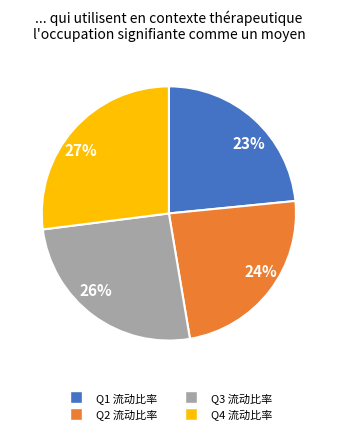

Which has a higher value, 27% or 26%?

27%